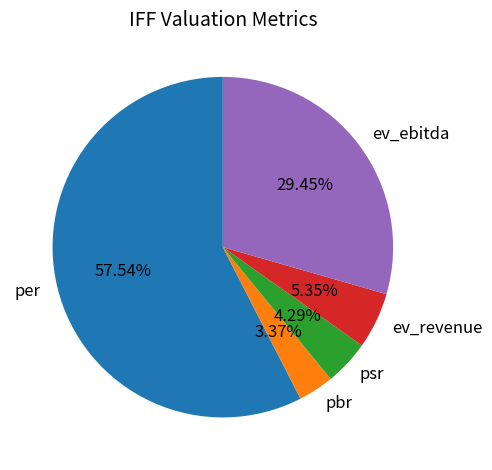

The ev_ebitda slice represents 29% of the pie. True or false?

True